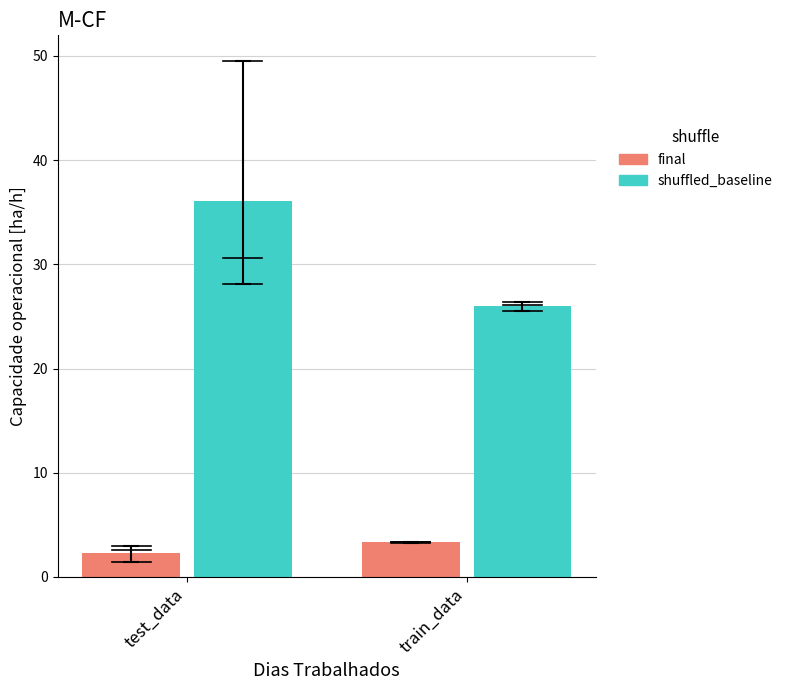

Read the final value at test_data.

2.3